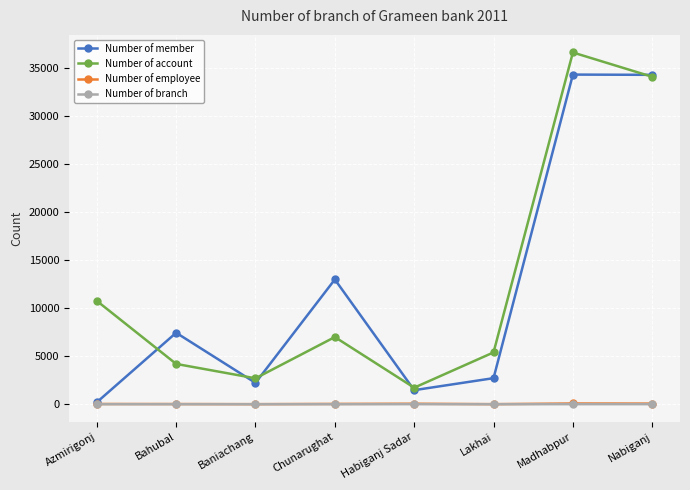

Count the number of categories in the chart.

8